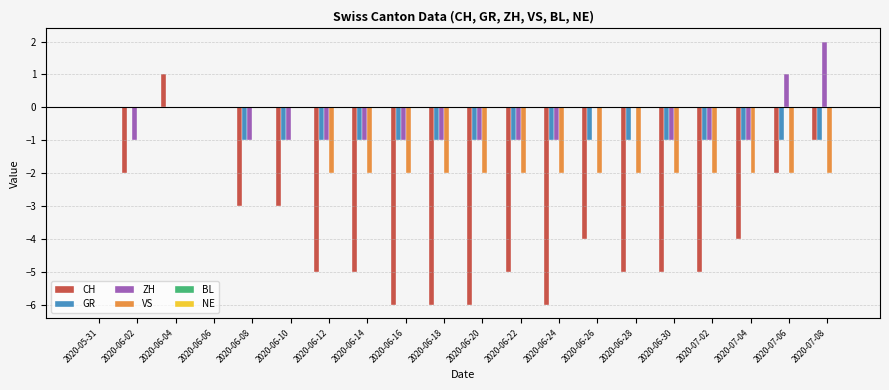

Which category has the highest value in the CH series?

2020-06-04